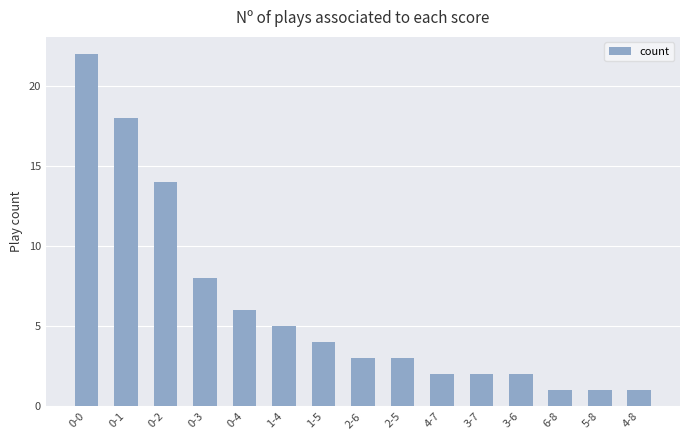

What is the difference between the maximum and minimum values?

21